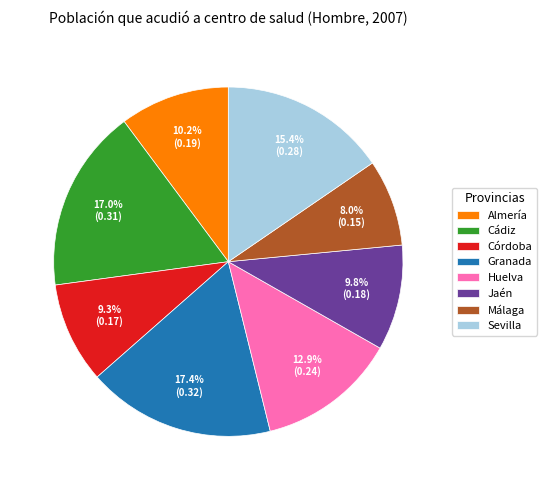

Which category has the smallest portion of the pie?

Málaga